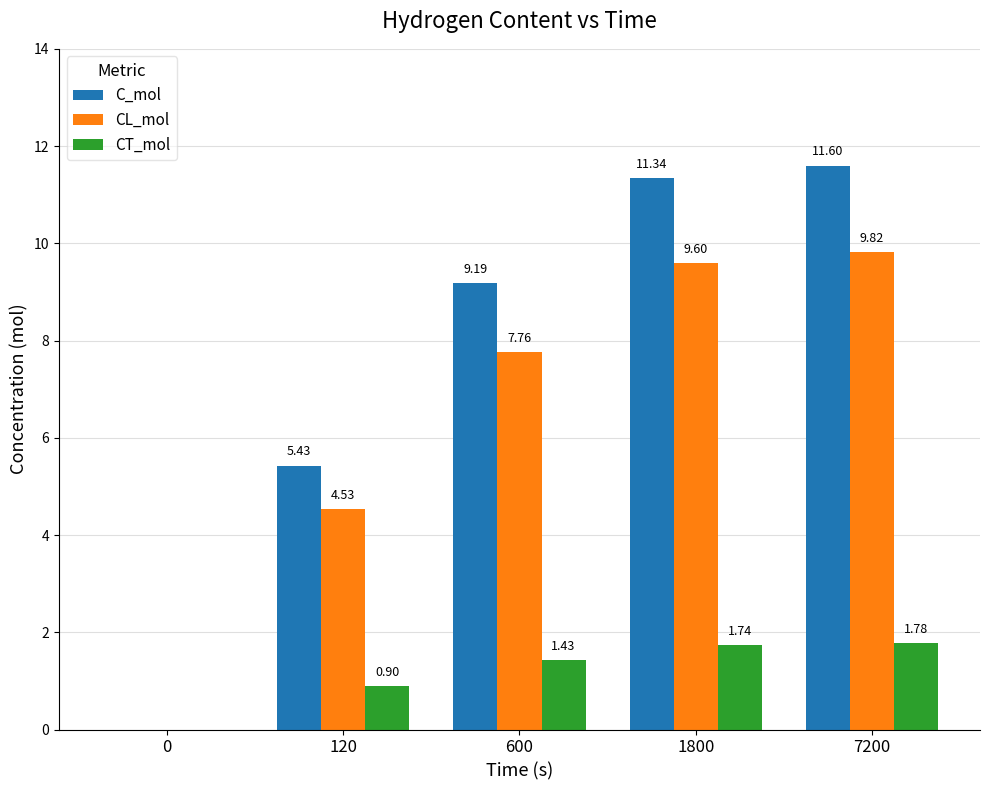

Which series changed the most between 600 and 1800?

C_mol